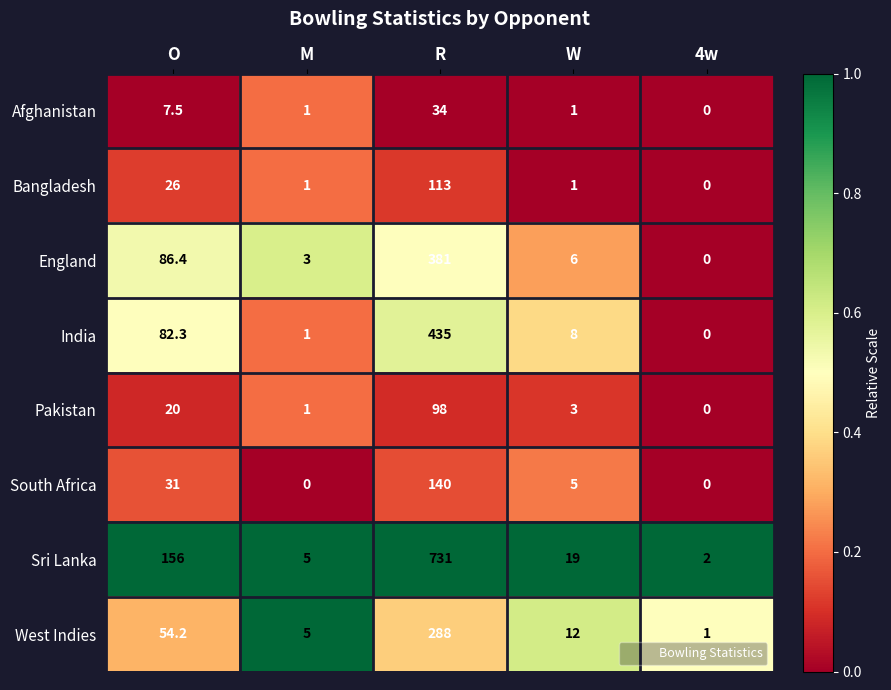

Between O and R, which series saw the biggest shift?

Sri Lanka